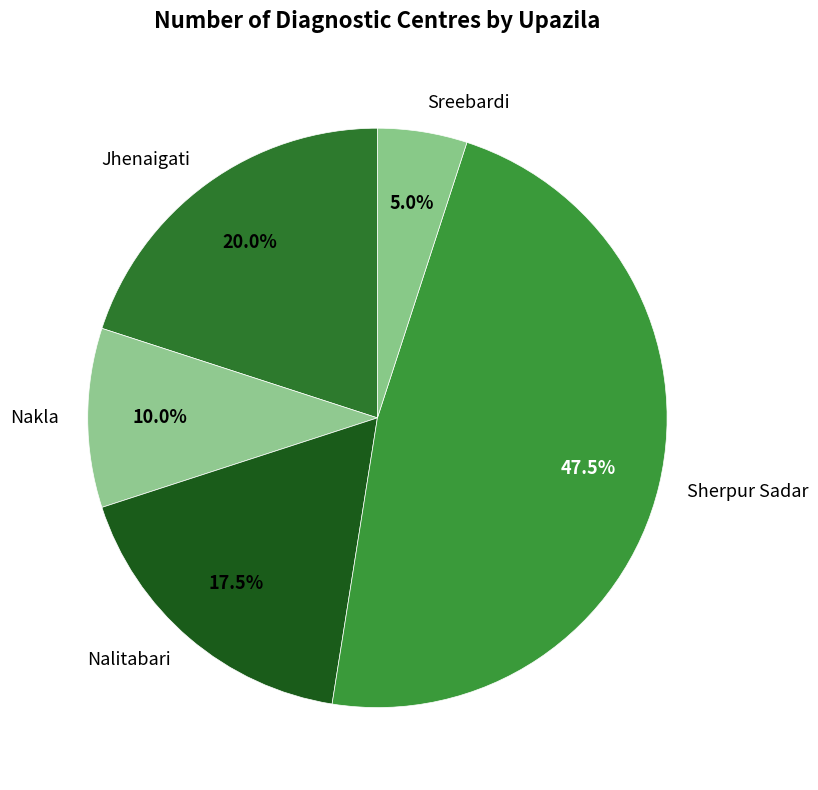

Does any single category account for the majority?

No